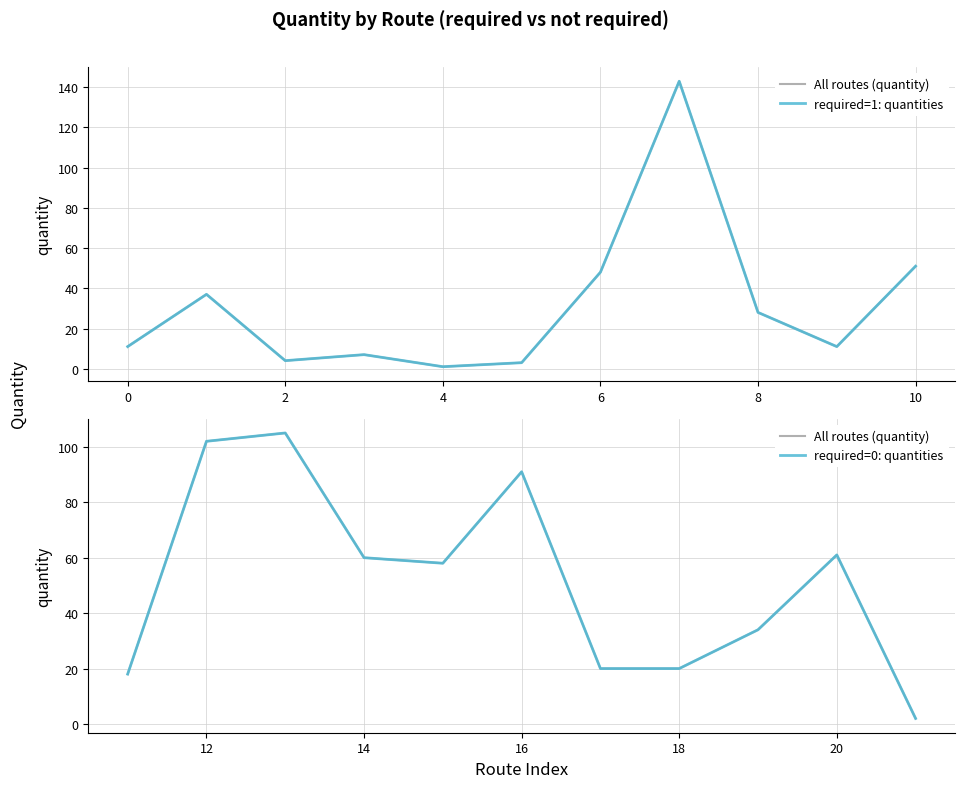

True or false: required=1: quantities and All routes (quantity) cross at least once.

True